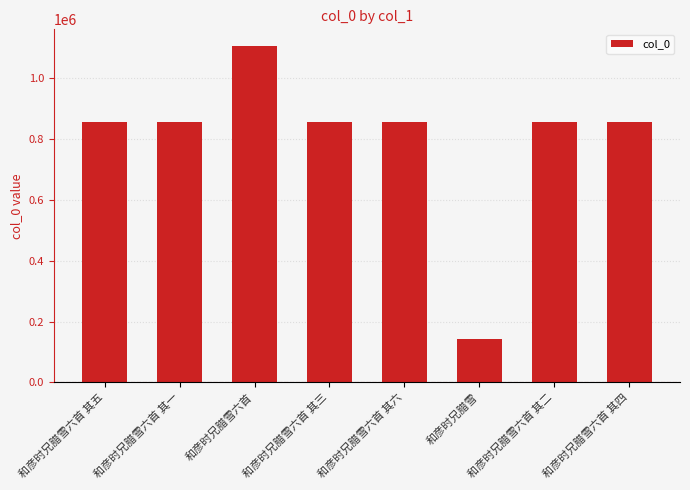

What position from the right is 和彦时兄腊雪六首 其一?

7